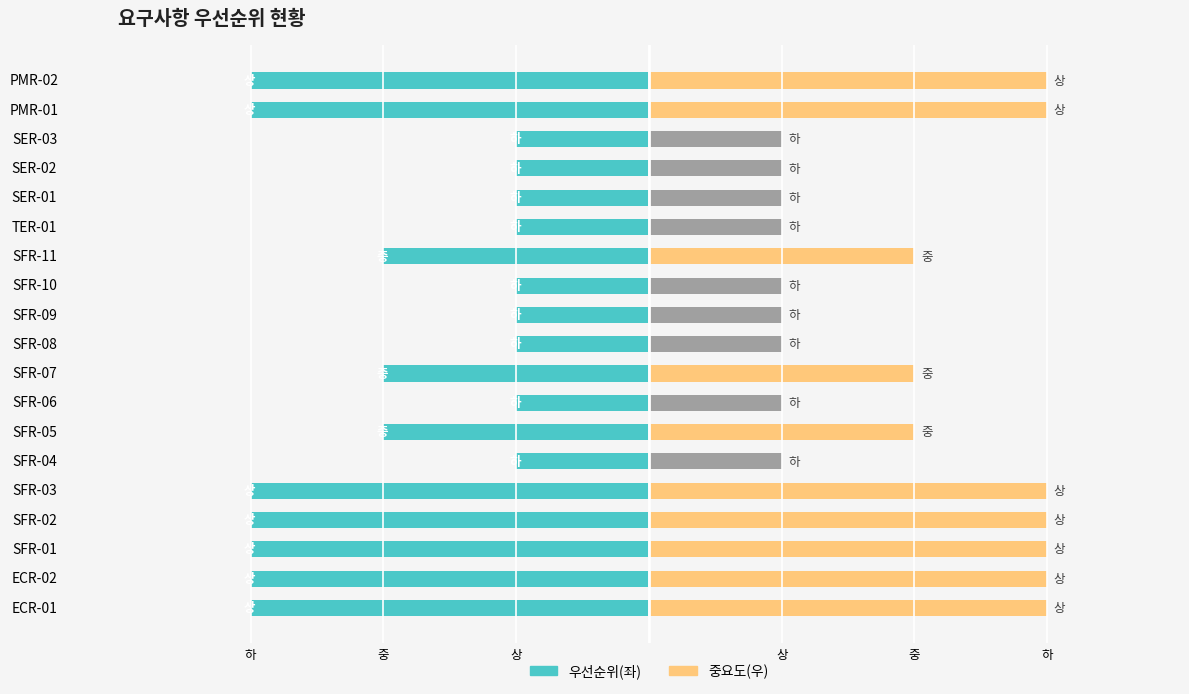

What is the value of the 높은 우선순위 bar at the 11th from the left?

-1